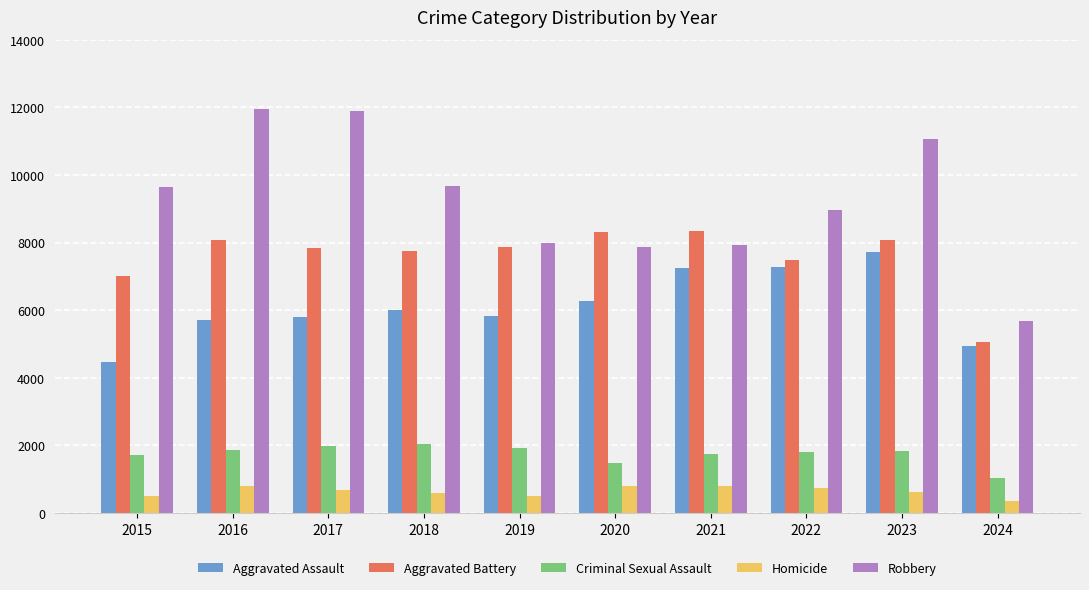

At how many categories does at least one series exceed 11251?

2